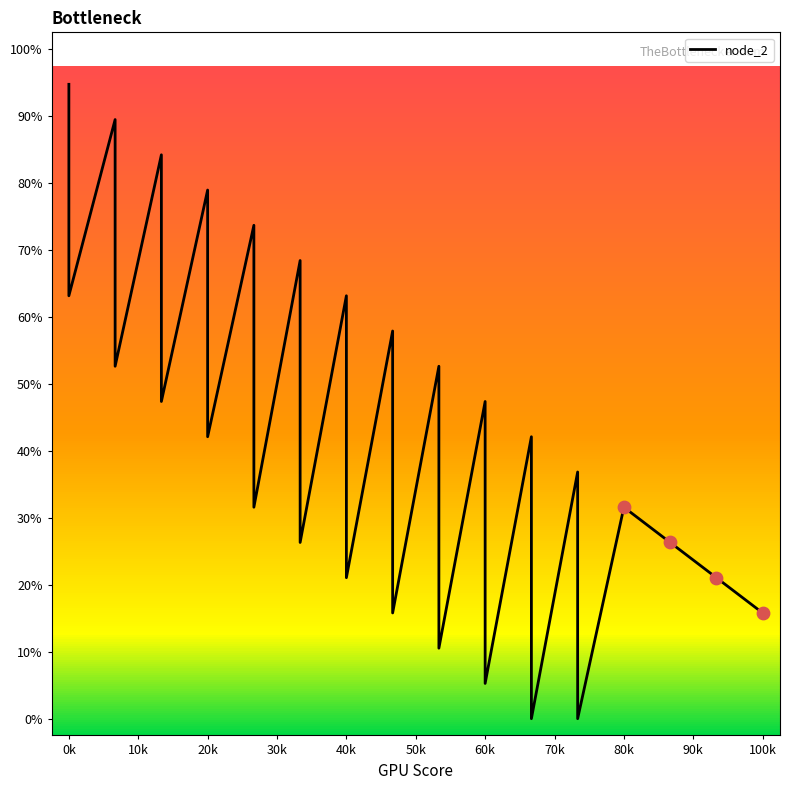

Approximately how many times larger is the value at 60k compared to 20k?

0.2